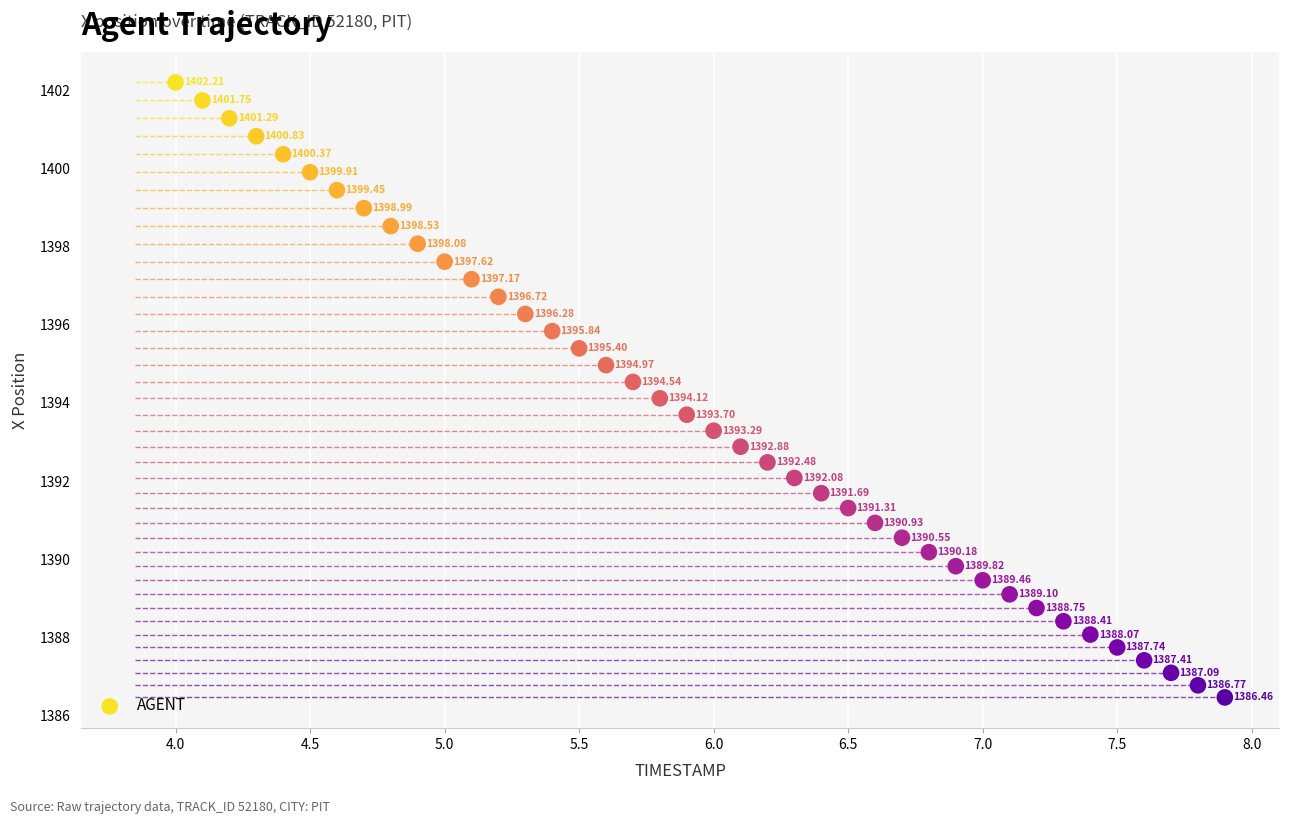

What is the range of X values (max minus min)?

3.9